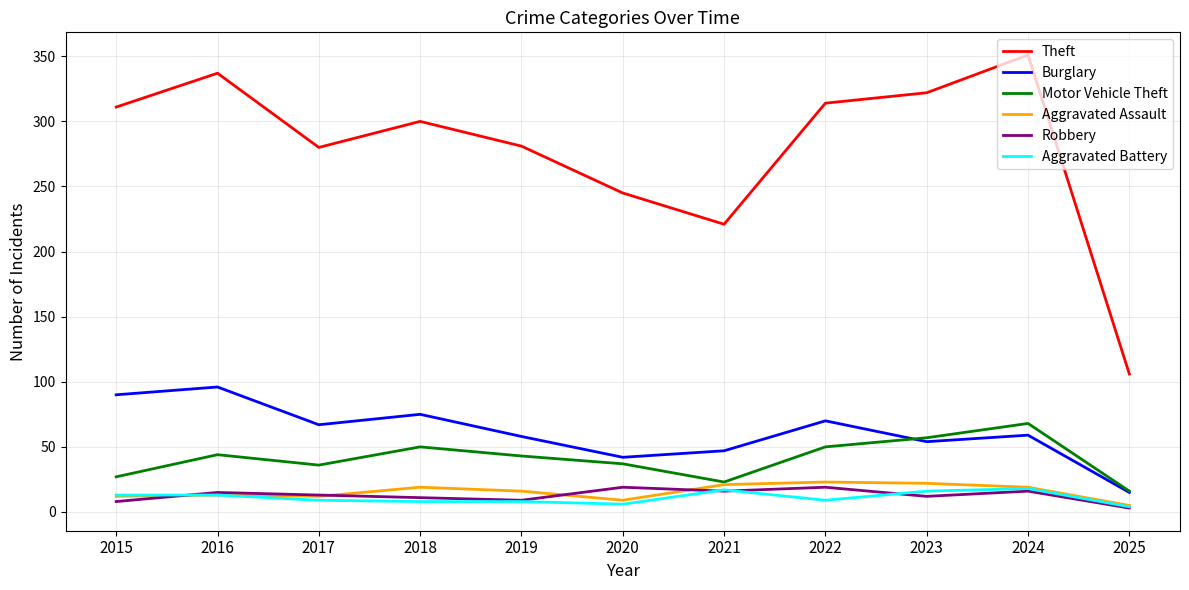

What is the difference between the highest and lowest values at 2015?

303